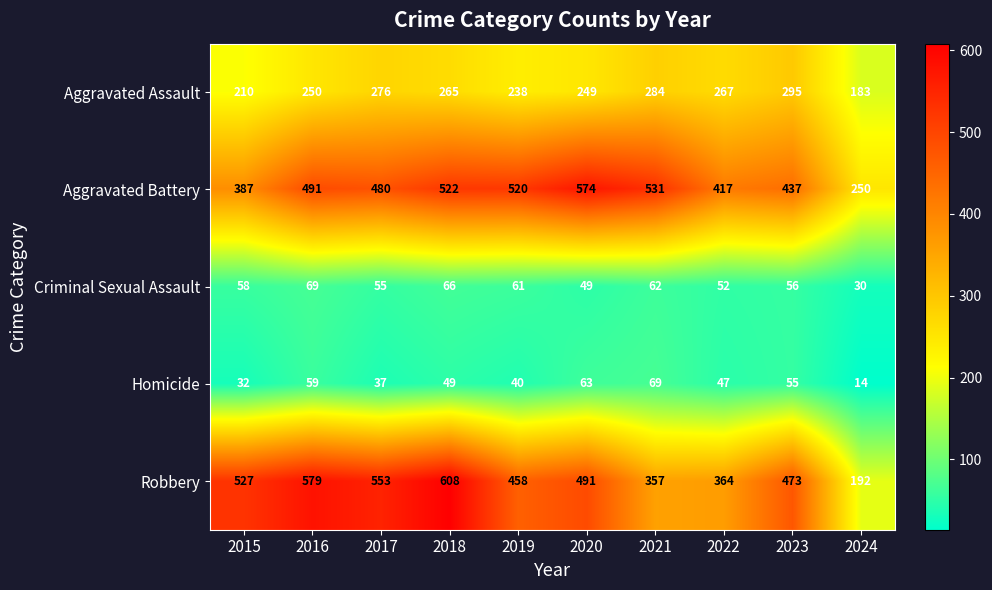

What is the minimum value shown in the chart?

14